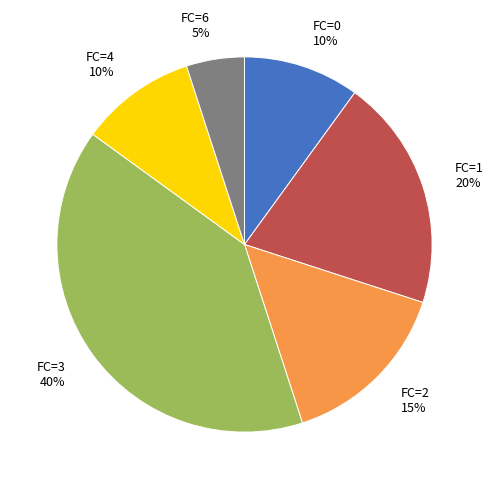

The FC=4 slice represents 1% of the pie. True or false?

False